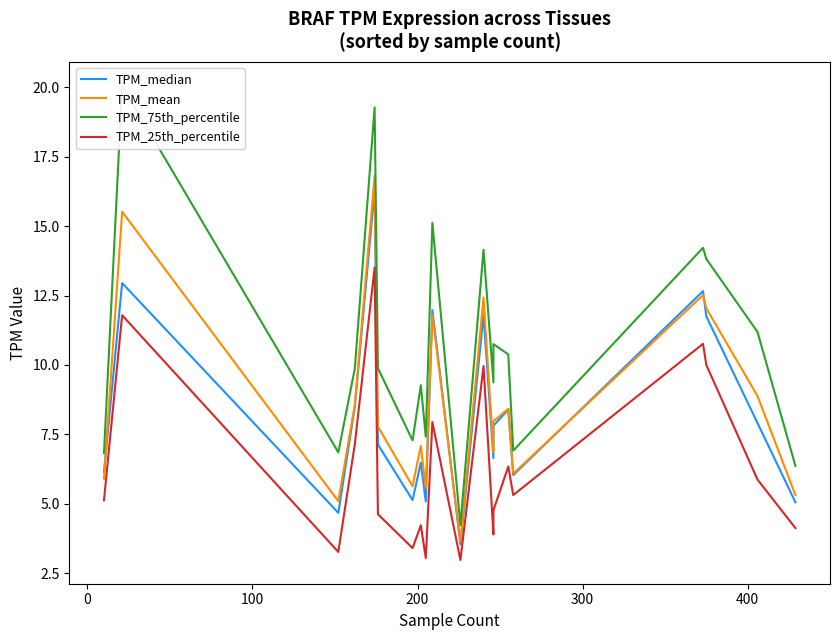

In TPM_median, how many points are lower than both neighbors (excluding endpoints)?

6